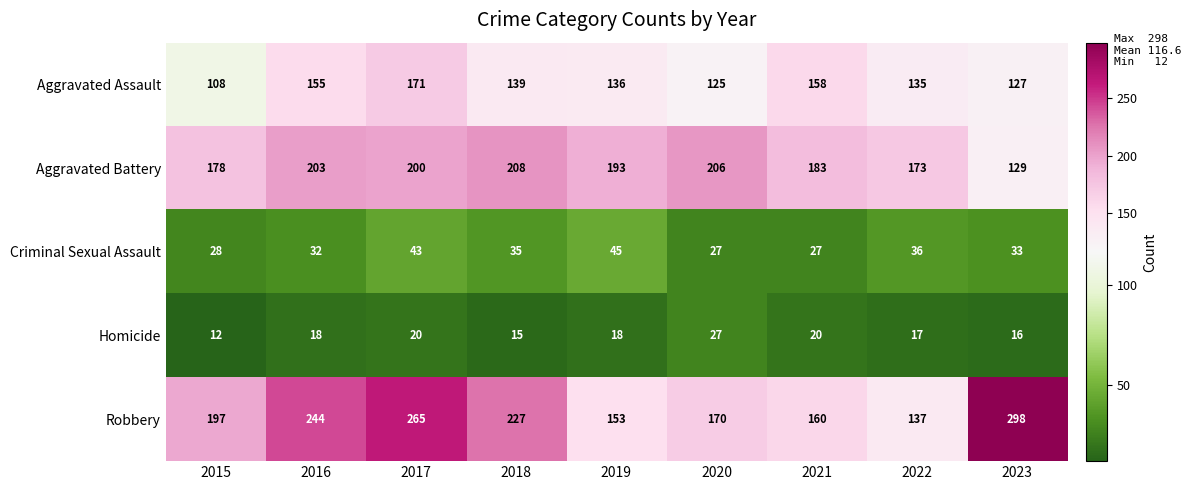

List the labels in order of Aggravated Assault value, largest first.

2017, 2021, 2016, 2018, 2019, 2022, 2023, 2020, 2015